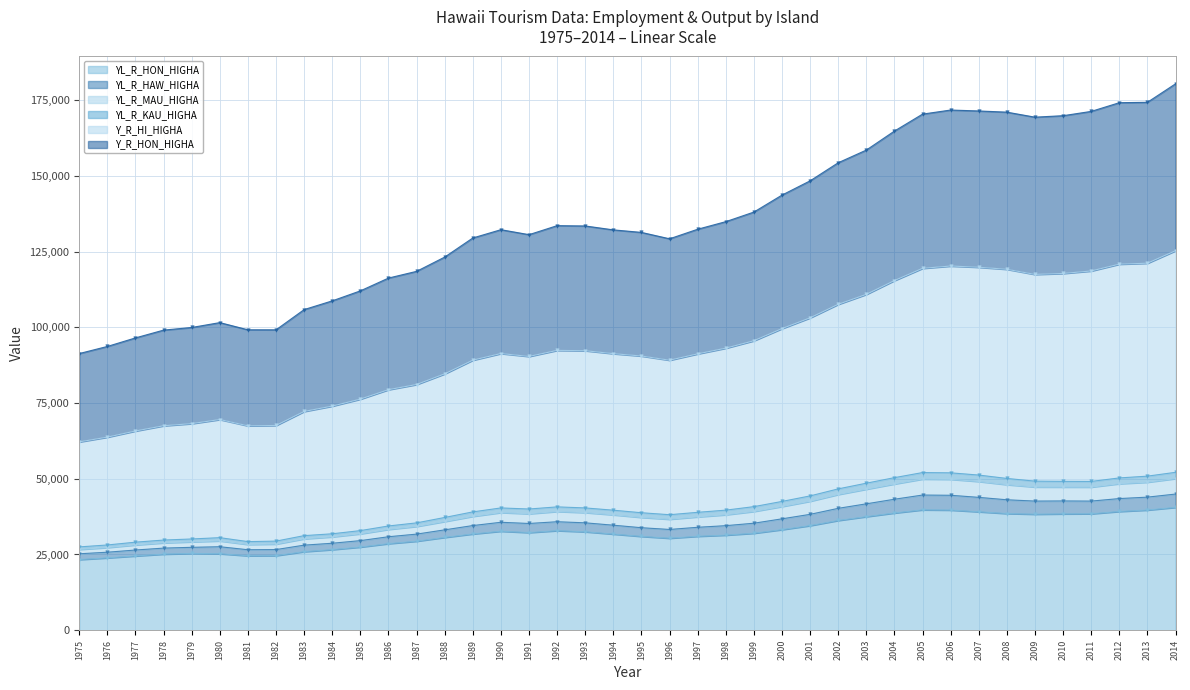

Between 1975 and 1977, which is larger?

1977